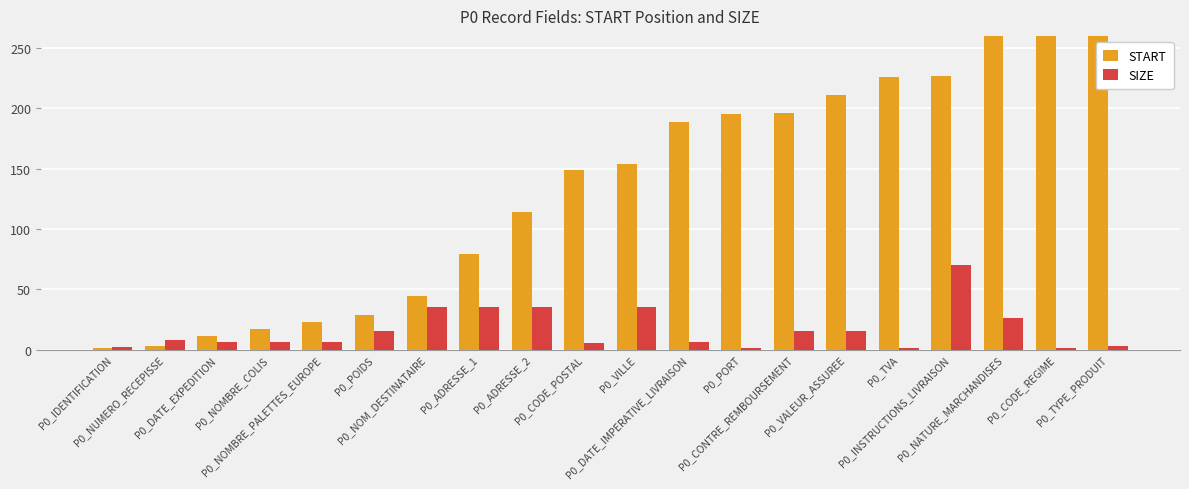

Reading left to right, transcribe all the data shown in this chart.

START: P0_IDENTIFICATION=1	P0_NUMERO_RECEPISSE=3	P0_DATE_EXPEDITION=11	P0_NOMBRE_COLIS=17	P0_NOMBRE_PALETTES_EUROPE=23	P0_POIDS=29	P0_NOM_DESTINATAIRE=44	P0_ADRESSE_1=79	P0_ADRESSE_2=114	P0_CODE_POSTAL=149	P0_VILLE=154	P0_DATE_IMPERATIVE_LIVRAISON=189	P0_PORT=195	P0_CONTRE_REMBOURSEMENT=196	P0_VALEUR_ASSUREE=211	P0_TVA=226	P0_INSTRUCTIONS_LIVRAISON=227	P0_NATURE_MARCHANDISES=297	P0_CODE_REGIME=323	P0_TYPE_PRODUIT=324
SIZE: P0_IDENTIFICATION=2	P0_NUMERO_RECEPISSE=8	P0_DATE_EXPEDITION=6	P0_NOMBRE_COLIS=6	P0_NOMBRE_PALETTES_EUROPE=6	P0_POIDS=15	P0_NOM_DESTINATAIRE=35	P0_ADRESSE_1=35	P0_ADRESSE_2=35	P0_CODE_POSTAL=5	P0_VILLE=35	P0_DATE_IMPERATIVE_LIVRAISON=6	P0_PORT=1	P0_CONTRE_REMBOURSEMENT=15	P0_VALEUR_ASSUREE=15	P0_TVA=1	P0_INSTRUCTIONS_LIVRAISON=70	P0_NATURE_MARCHANDISES=26	P0_CODE_REGIME=1	P0_TYPE_PRODUIT=3